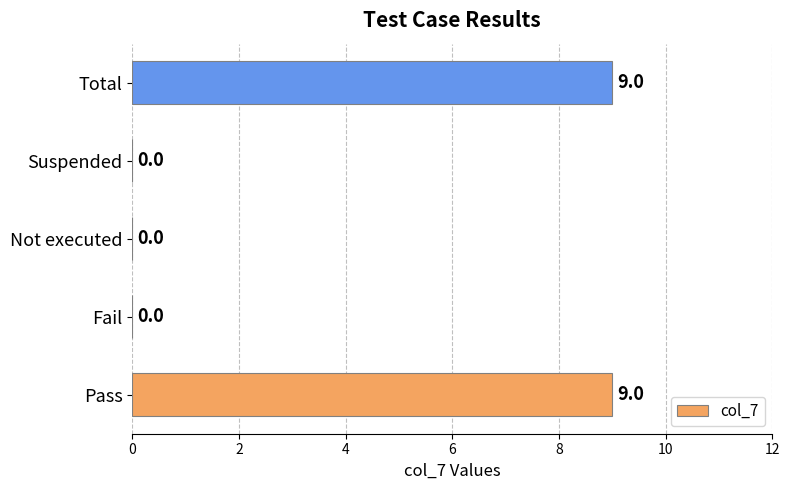

How many values are between 0 and 9?

5